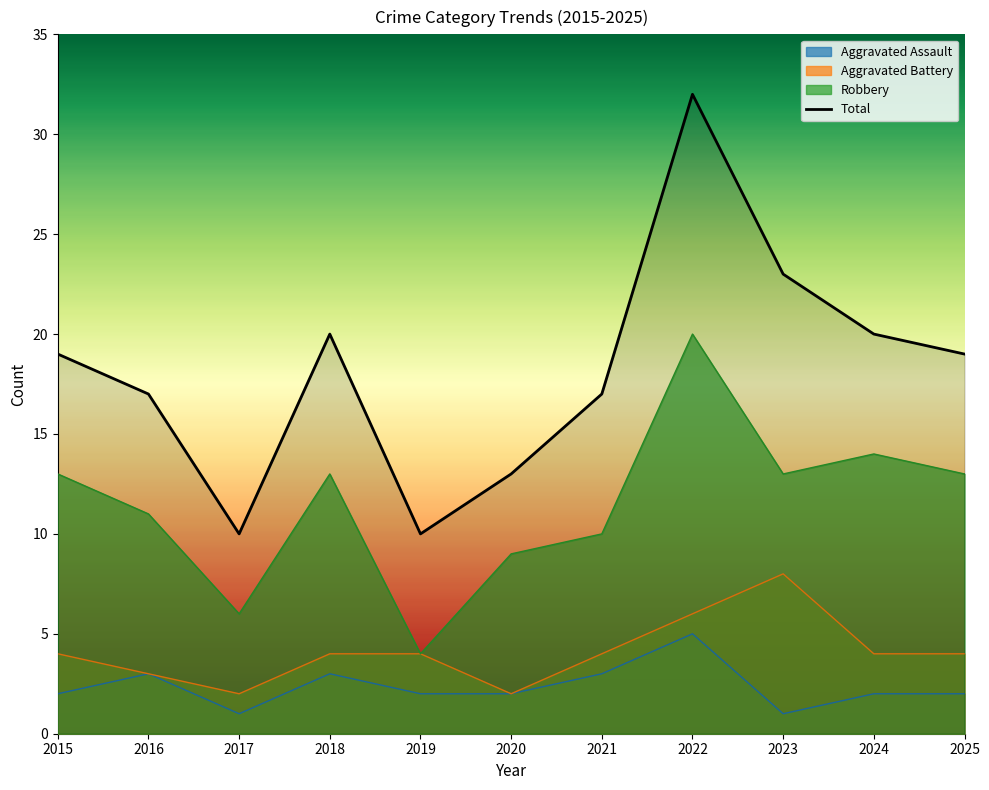

What is the minimum value shown in the chart?

1